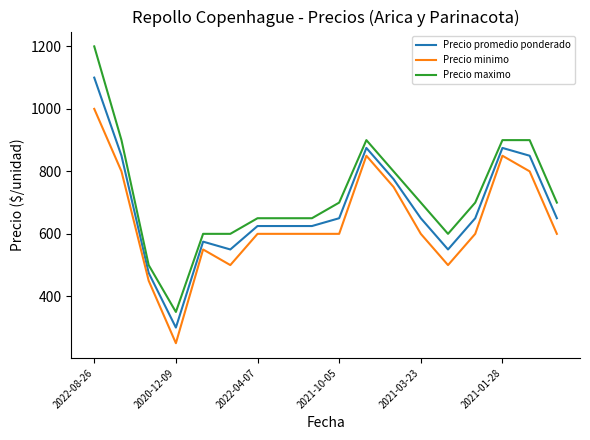

Which series has the largest total across all categories?

Precio maximo